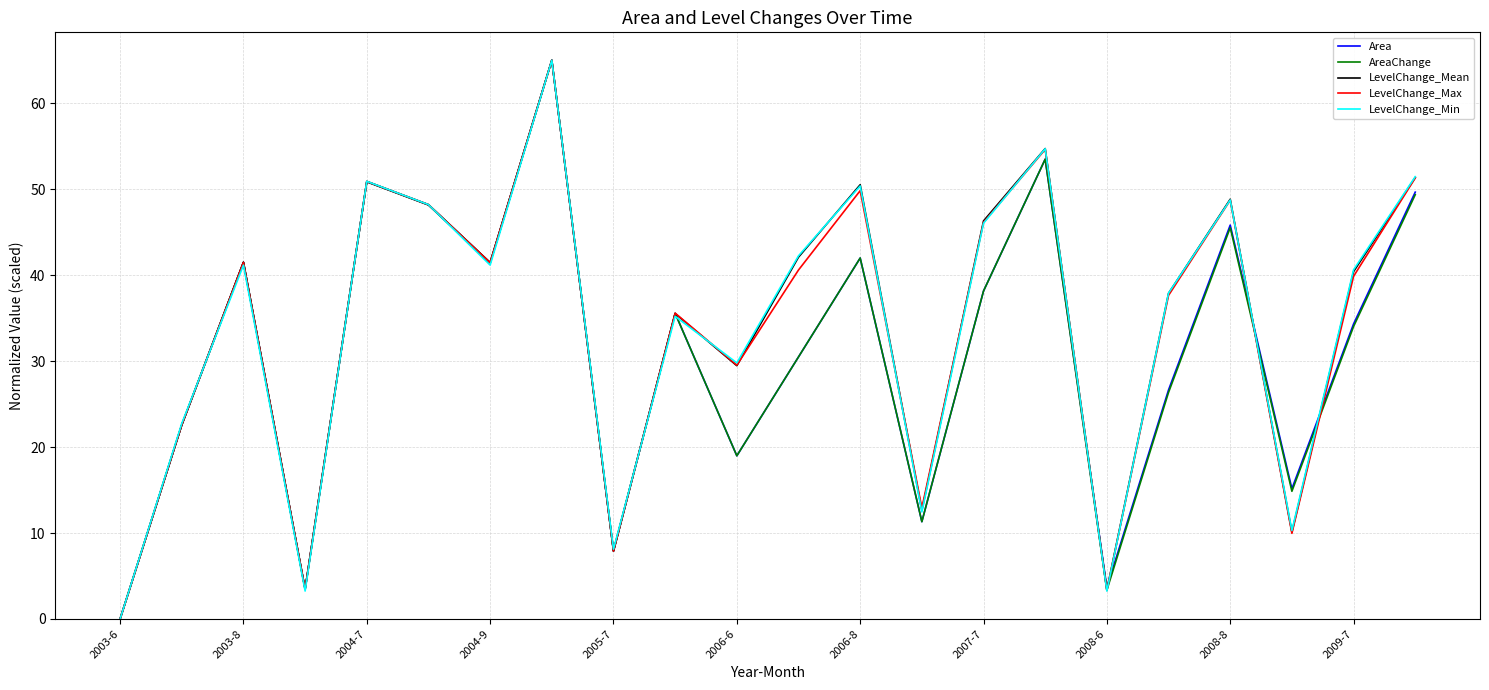

What is the maximum value shown in the chart?

65.0